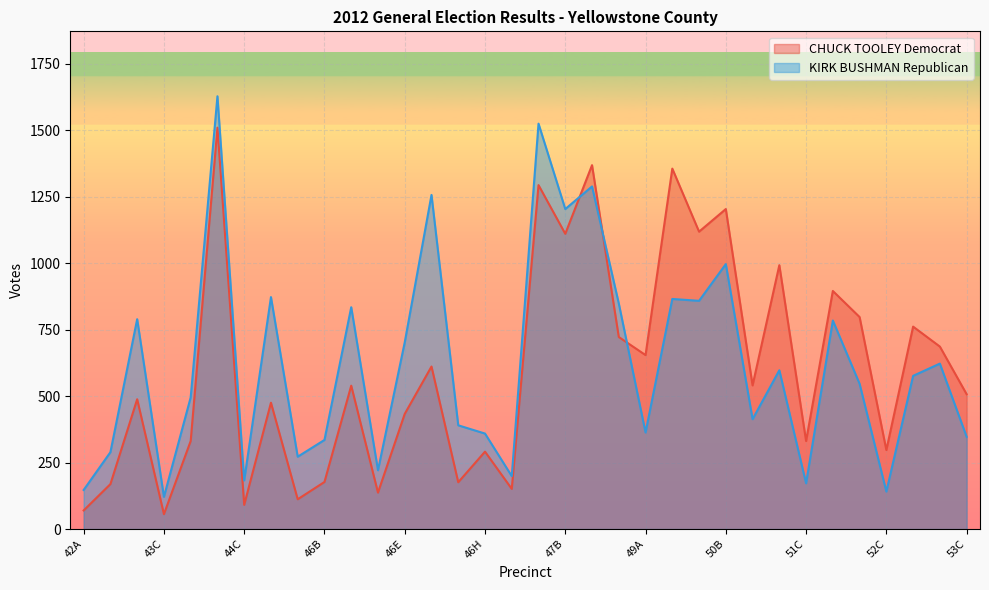

Which series has the widest spread of values?

KIRK BUSHMAN Republican